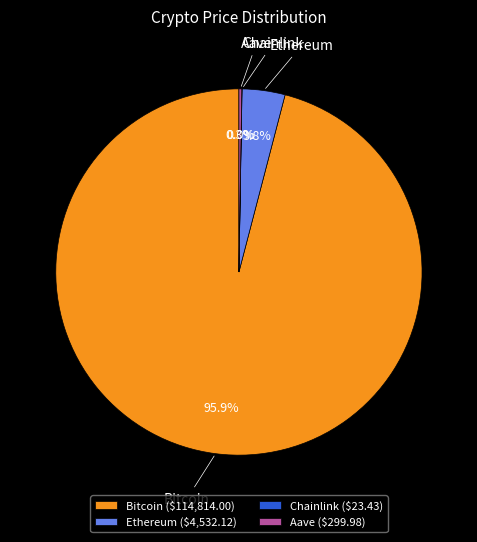

To the nearest percent, what is the difference between the largest and smallest slice percentages?

96%